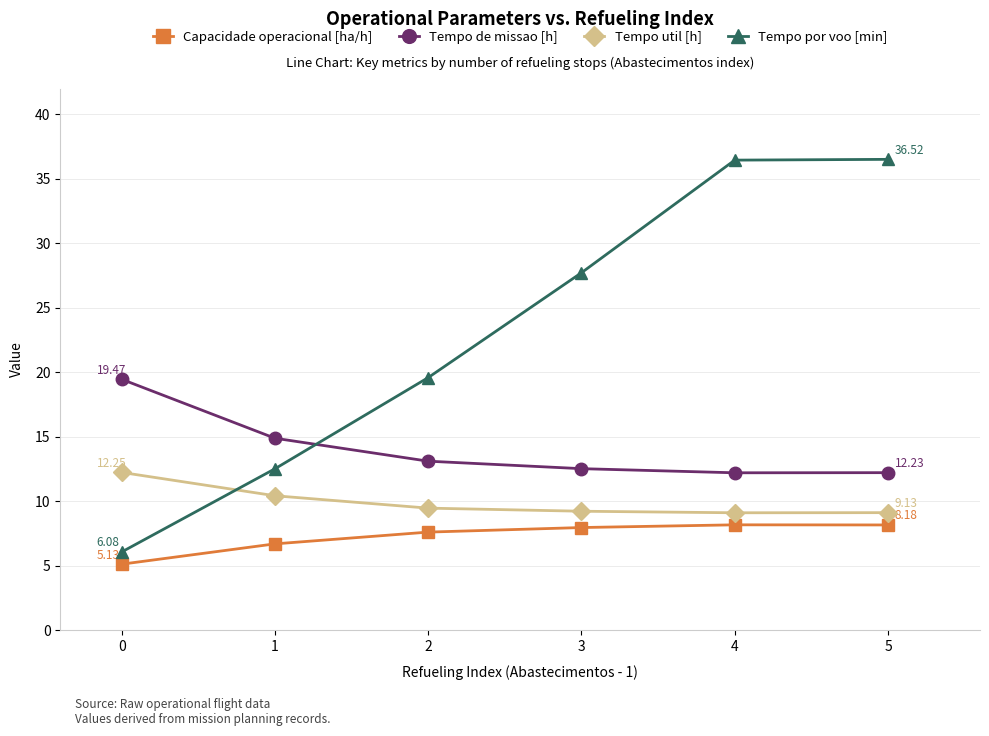

What is the difference between the highest and lowest values at 5?

28.3